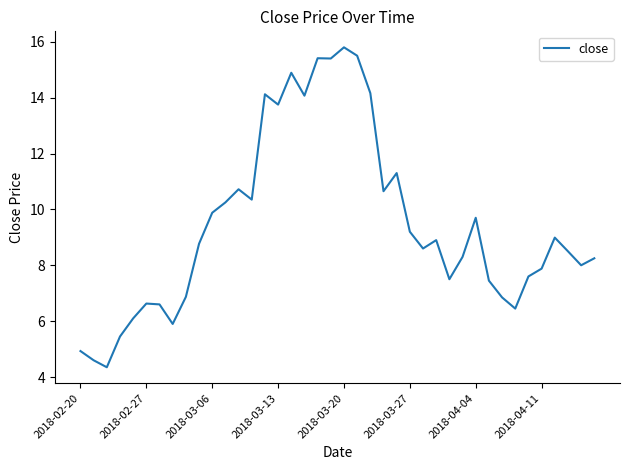

True or false: there are more than 2 points higher than both neighbors.

True